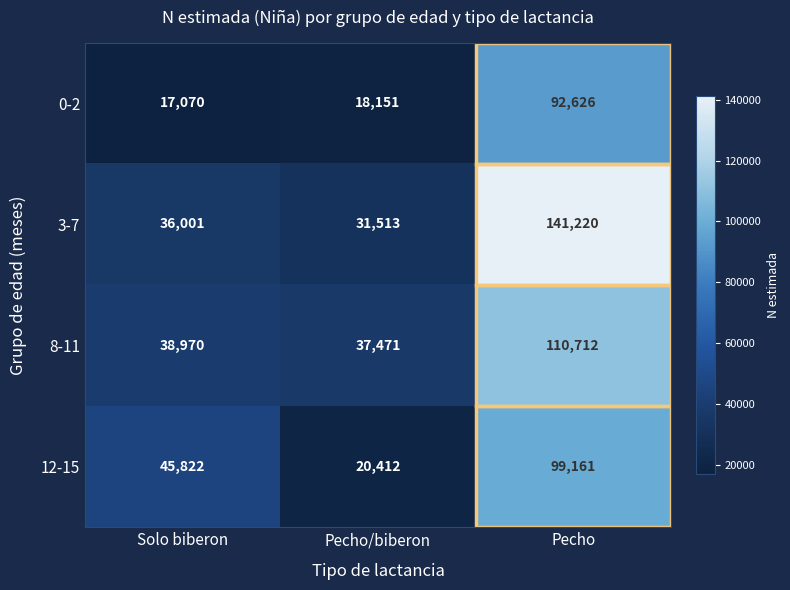

Count the number of categories in the chart.

3